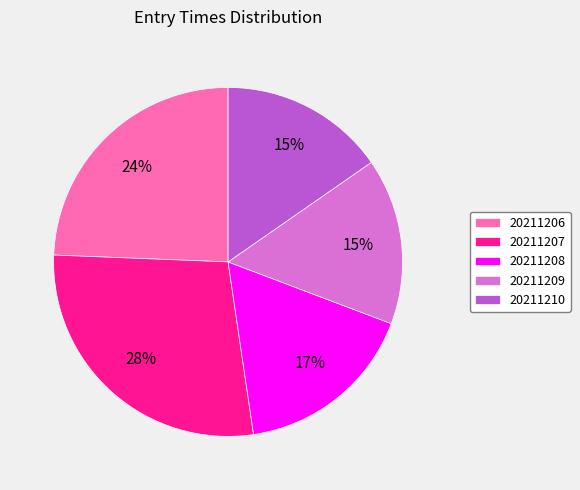

Which has a higher value, 20211210 or 20211206?

20211206